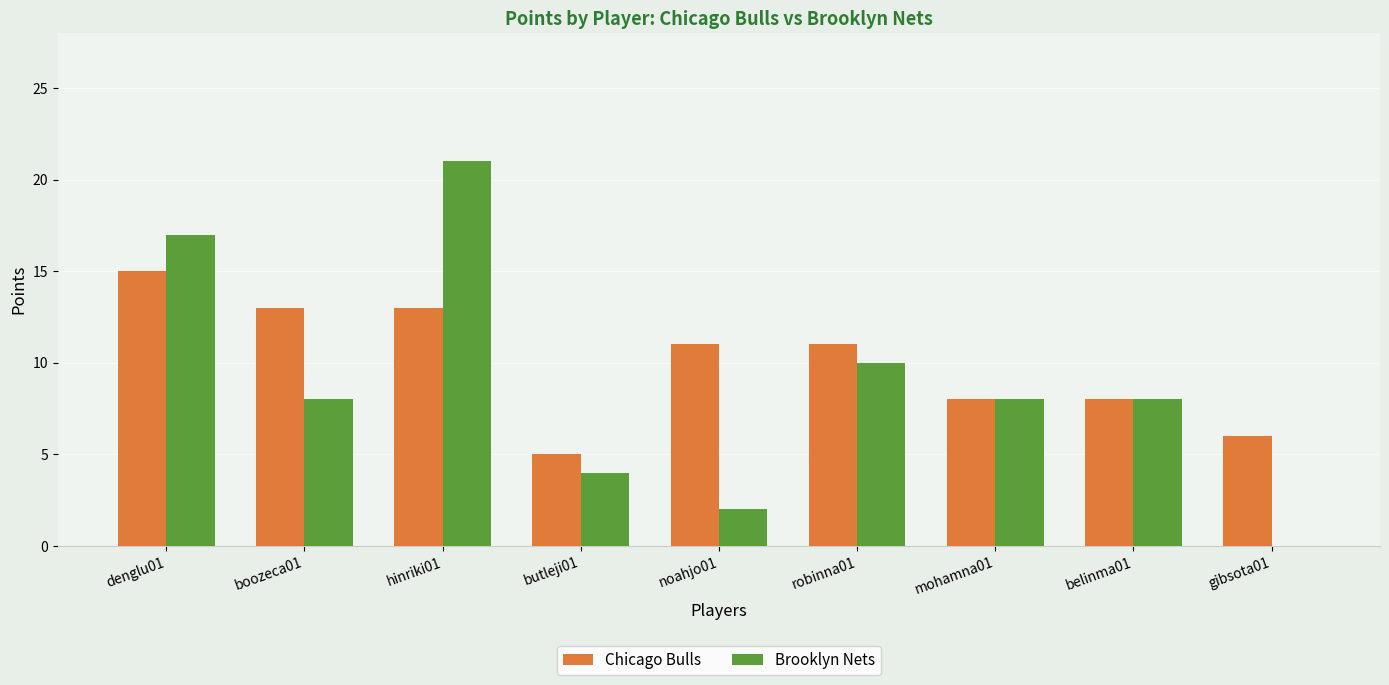

What is the maximum value for Brooklyn Nets?

21